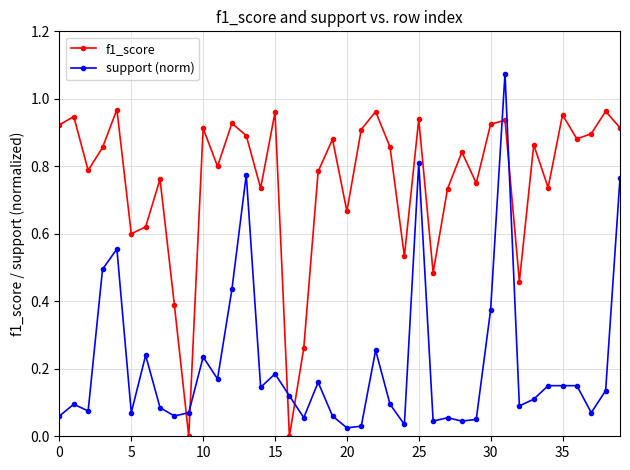

Count the number of data series in this chart.

2